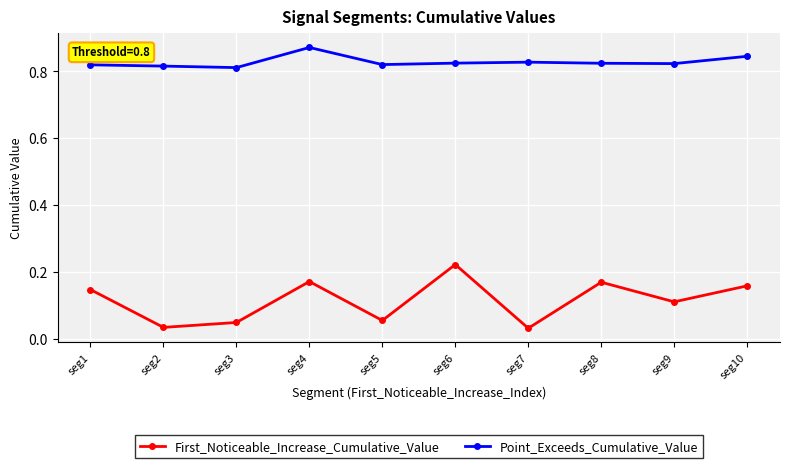

True or false: Point_Exceeds_Cumulative_Value and First_Noticeable_Increase_Cumulative_Value intersect in this chart.

False